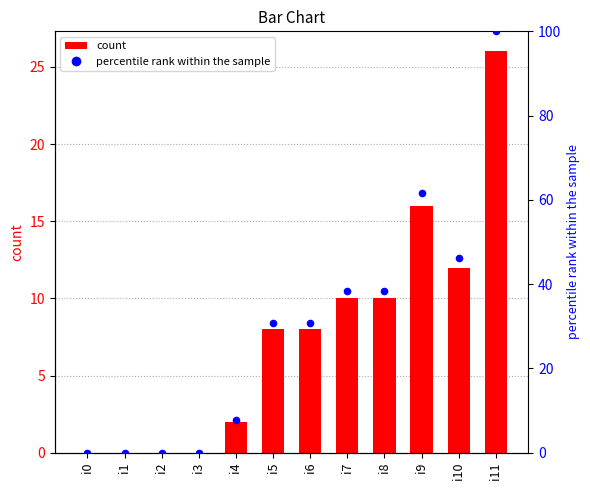

At how many categories does at least one series exceed 82?

1